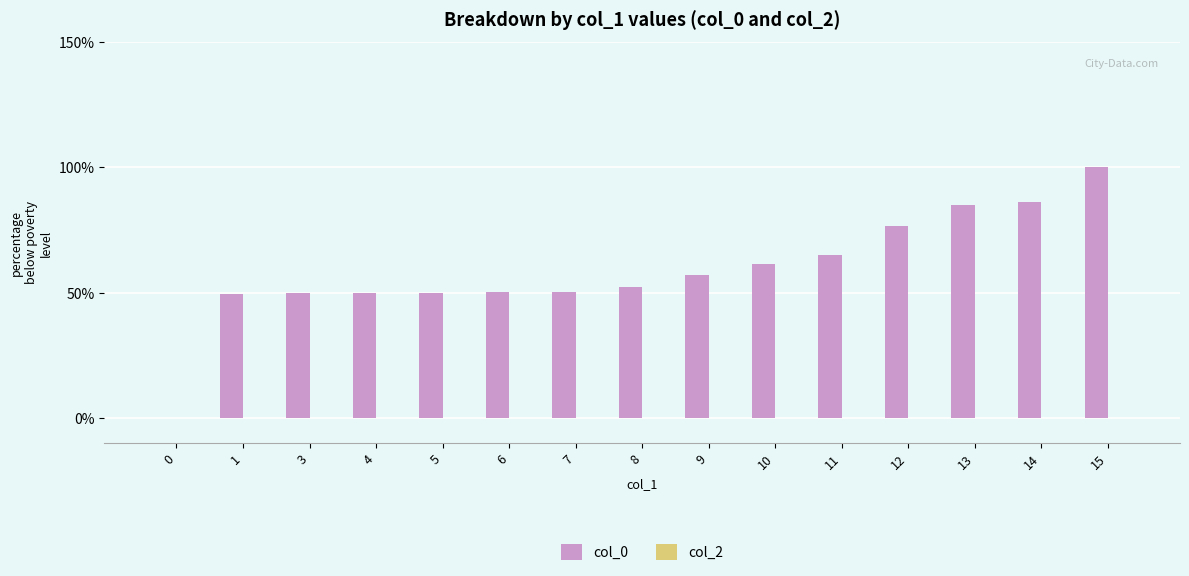

At which category does the chart reach its peak across all series?

15